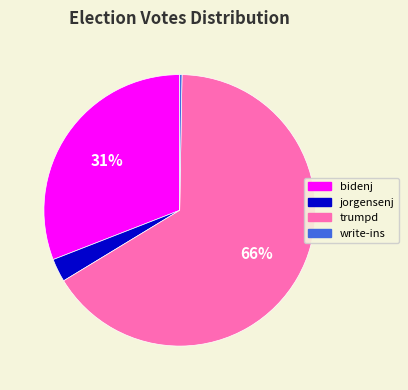

Is it true that bidenj is 21% of the pie?

False